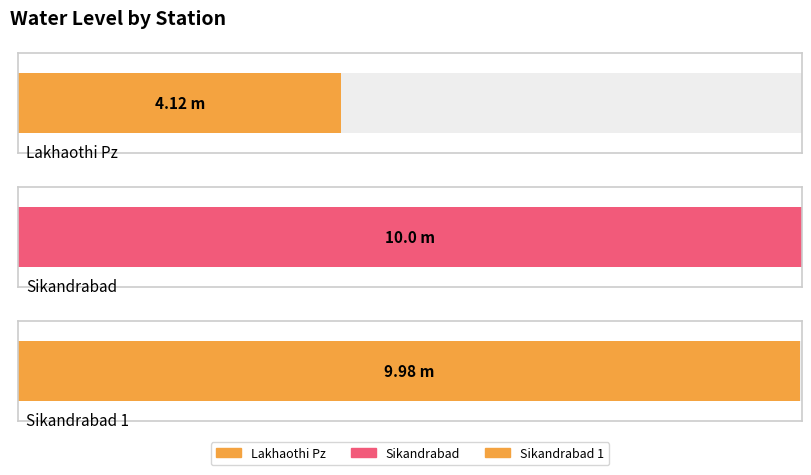

How many data points are less than 9?

1